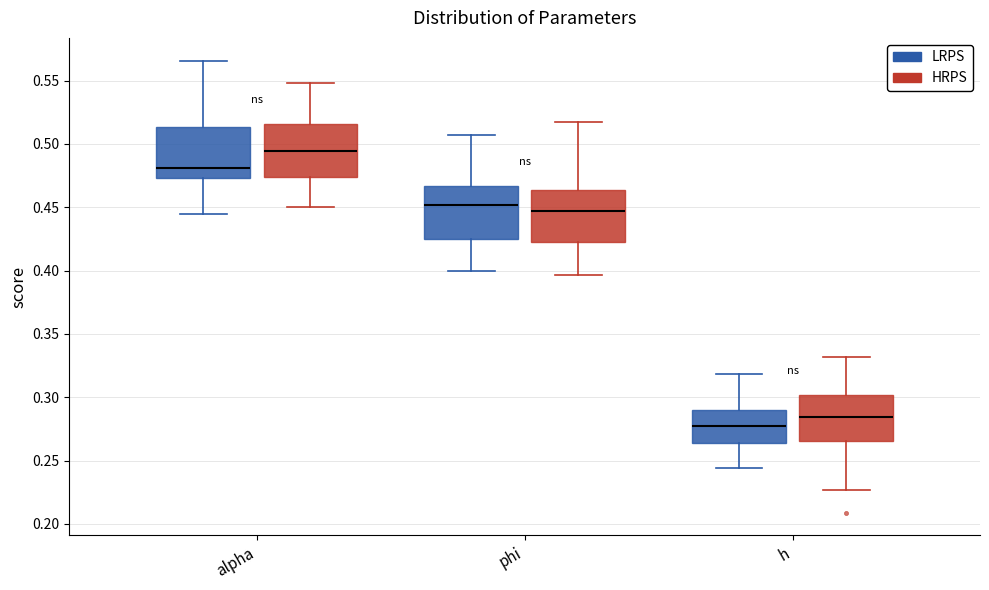

Reading left to right, transcribe this box plot: for each box, give where its median line is, the range the box spans, and where its two whiskers end, as read against the y-axis. The values are not printed on the chart, so give them approximately, as read against the axis.

alpha (LRPS): median 0.480, box 0.475 to 0.515, whiskers 0.445 to 0.565
alpha (HRPS): median 0.495, box 0.475 to 0.515, whiskers 0.450 to 0.550
phi (LRPS): median 0.450, box 0.425 to 0.465, whiskers 0.400 to 0.505
phi (HRPS): median 0.445, box 0.420 to 0.465, whiskers 0.395 to 0.515
h (LRPS): median 0.275, box 0.265 to 0.290, whiskers 0.245 to 0.320
h (HRPS): median 0.285, box 0.265 to 0.300, whiskers 0.225 to 0.330